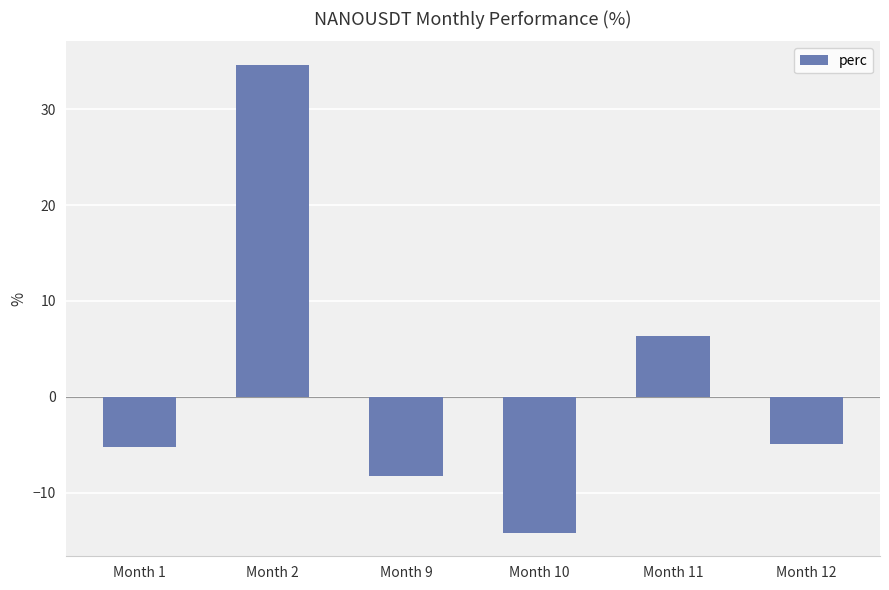

The value at Month 12 is -5.0. True or false?

True